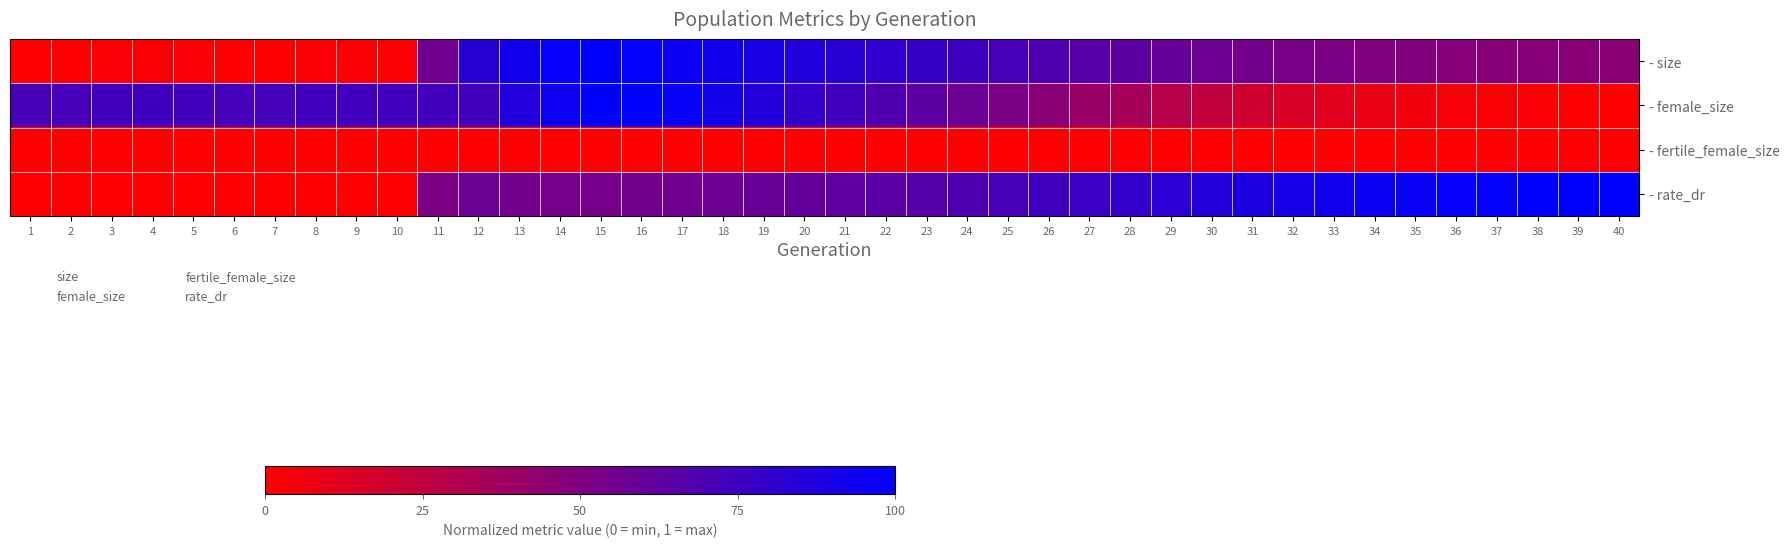

Which series has the largest range (max minus min)?

- size